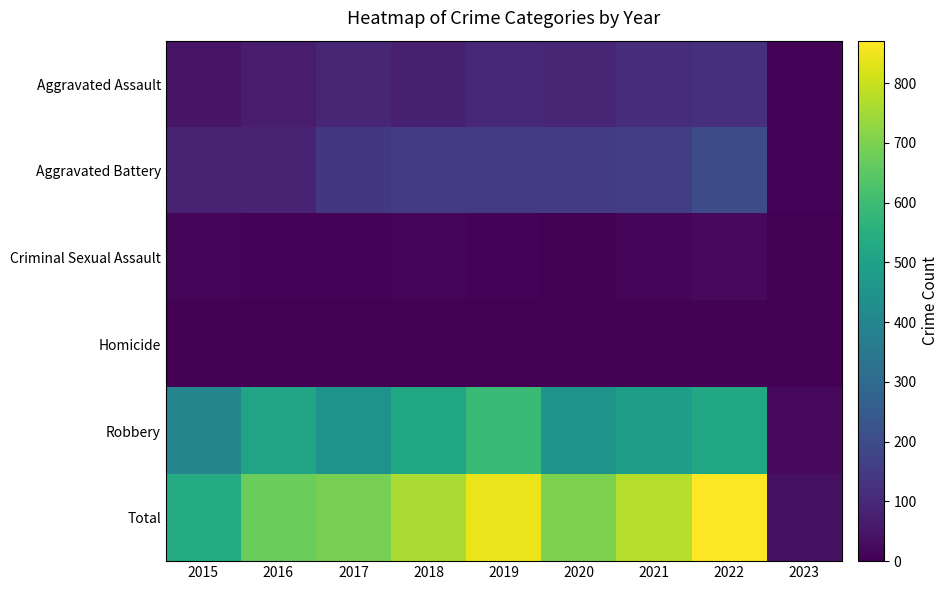

Reading left to right, transcribe all the data shown in this chart.

Aggravated Assault: 2015=46	2016=71	2017=95	2018=77	2019=98	2020=94	2021=110	2022=121	2023=7
Aggravated Battery: 2015=82	2016=82	2017=142	2018=152	2019=148	2020=150	2021=163	2022=202	2023=8
Criminal Sexual Assault: 2015=12	2016=8	2017=8	2018=11	2019=8	2020=3	2021=14	2022=23	2023=1
Homicide: 2015=0	2016=1	2017=1	2018=1	2019=2	2020=3	2021=4	2022=5	2023=0
Robbery: 2015=395	2016=510	2017=446	2018=519	2019=591	2020=450	2021=484	2022=520	2023=22
Total: 2015=535	2016=672	2017=692	2018=760	2019=847	2020=700	2021=775	2022=871	2023=38